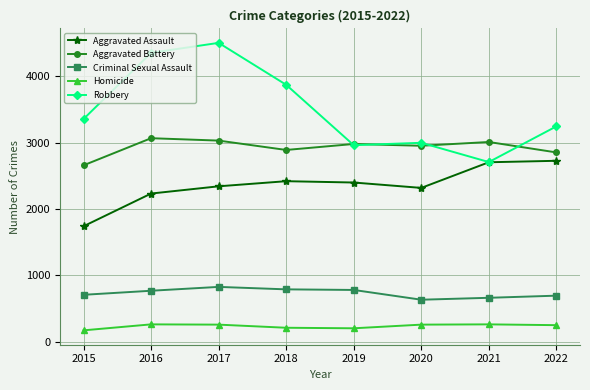

At 2022, list the series in order from smallest to largest.

Homicide, Criminal Sexual Assault, Aggravated Assault, Aggravated Battery, Robbery